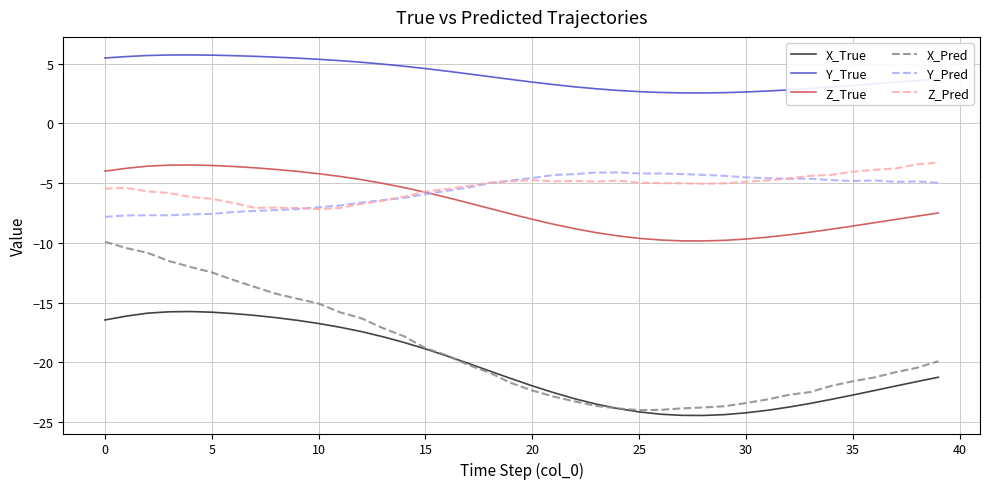

Which series has the largest total across all categories?

Y_True